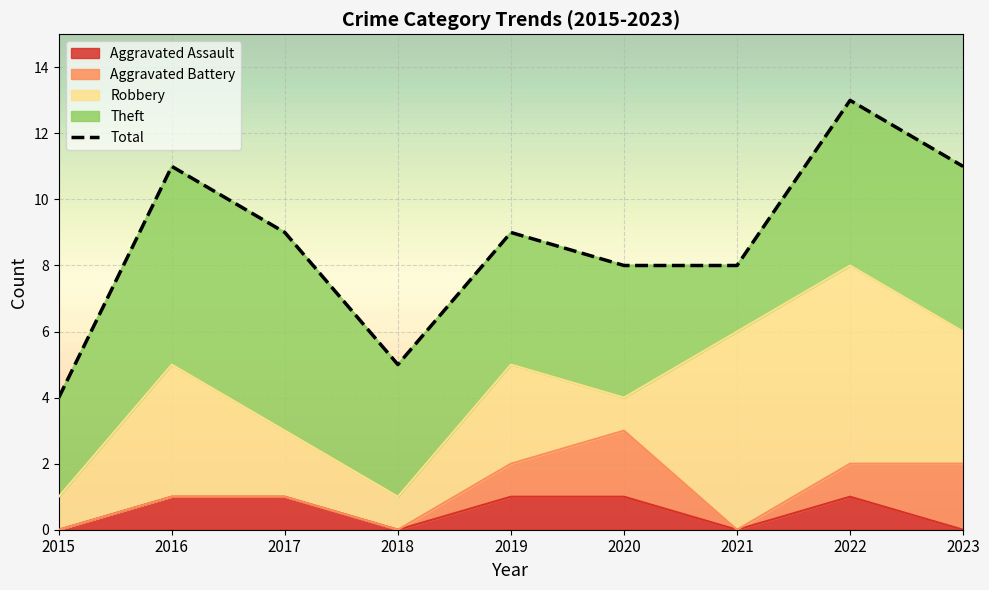

What is the spread (max minus min) of values at 2020?

7